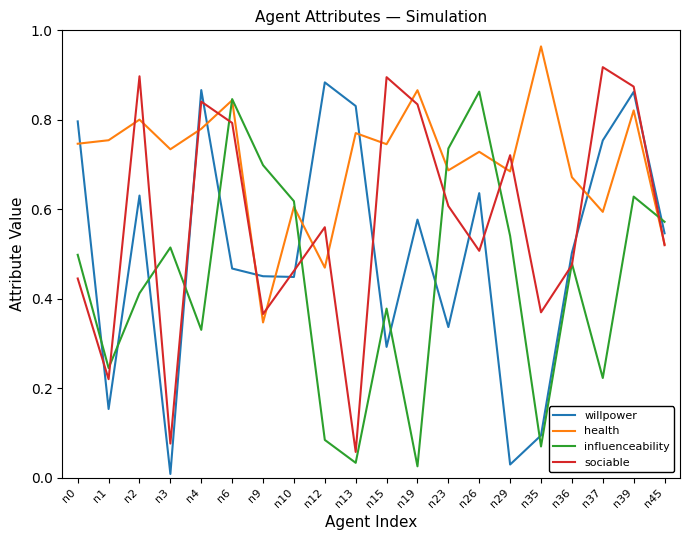

List the series in order of their overall mean, lowest first.

influenceability, willpower, sociable, health